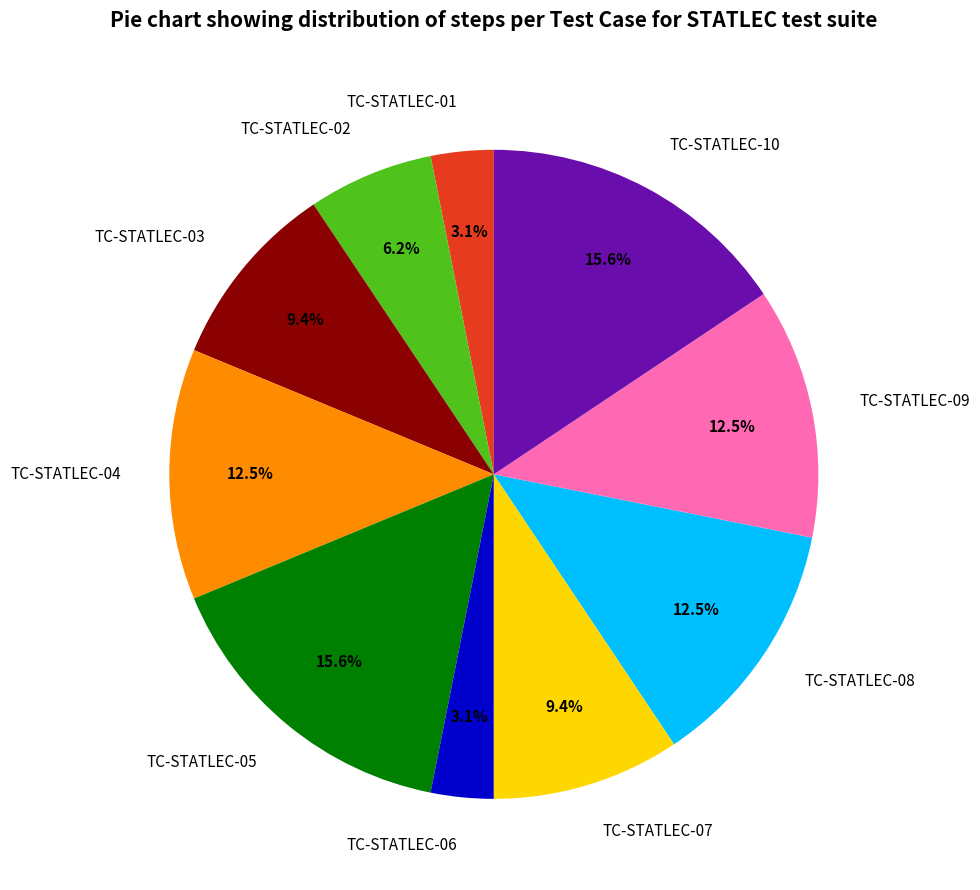

Does any single category account for the majority?

No